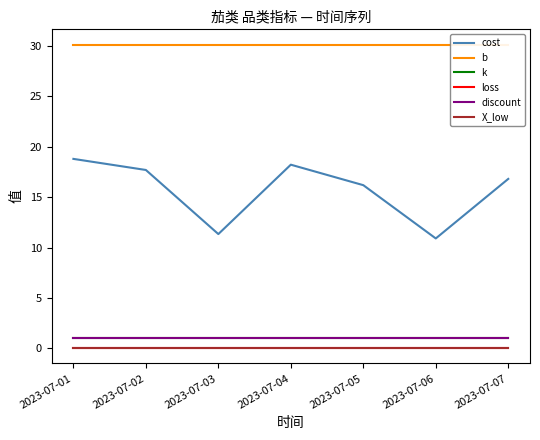

Does the chart display data point markers on the line(s)?

No